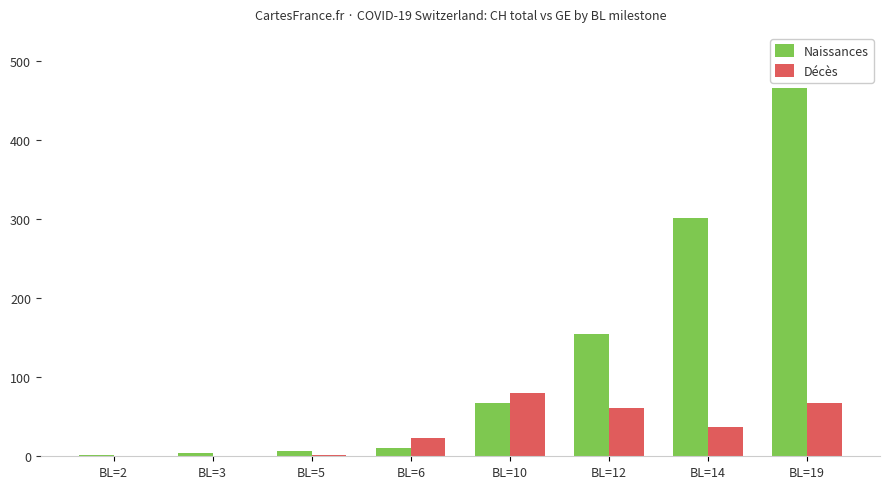

What are all the series names shown in the legend?

Naissances, Décès